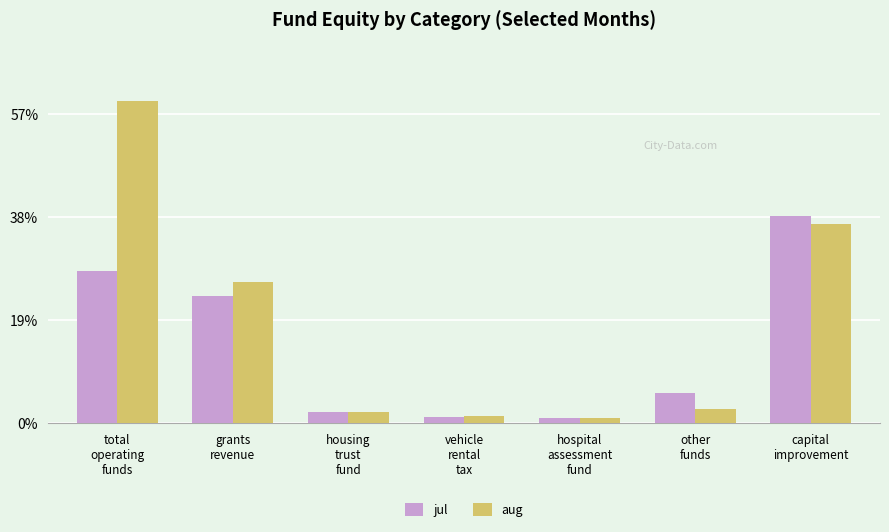

Does the chart contain stacked bars?

No